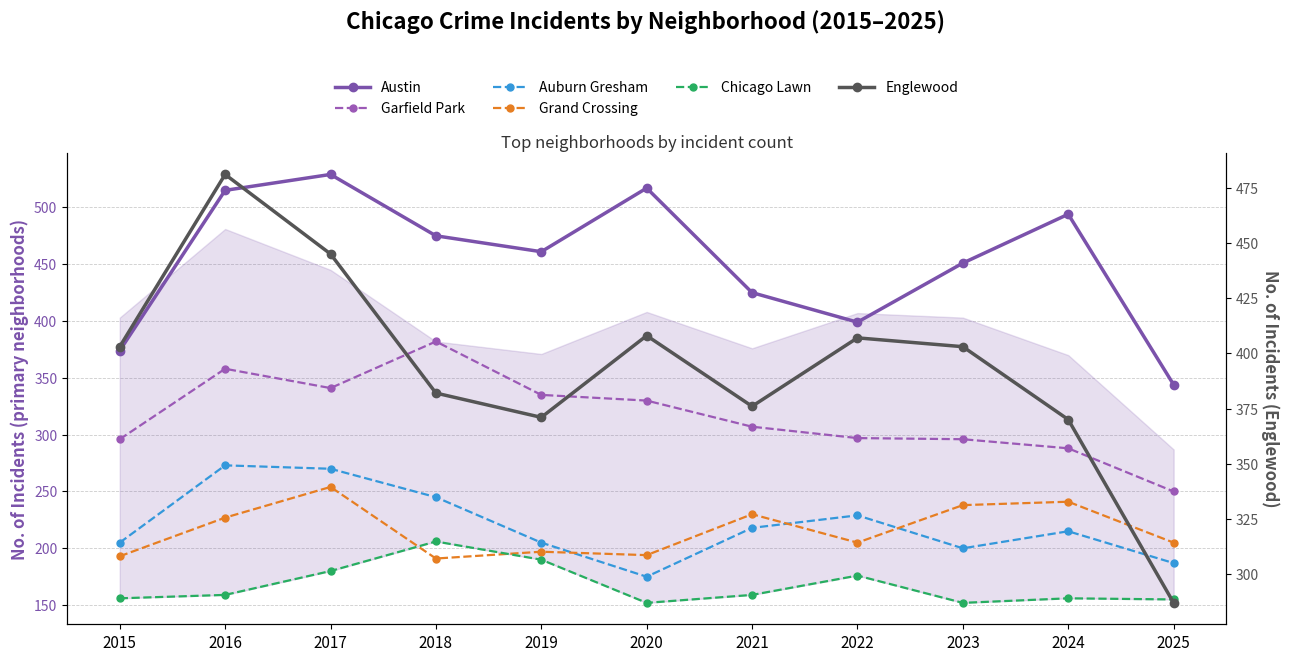

Which category has the highest value in the Chicago Lawn series?

2018